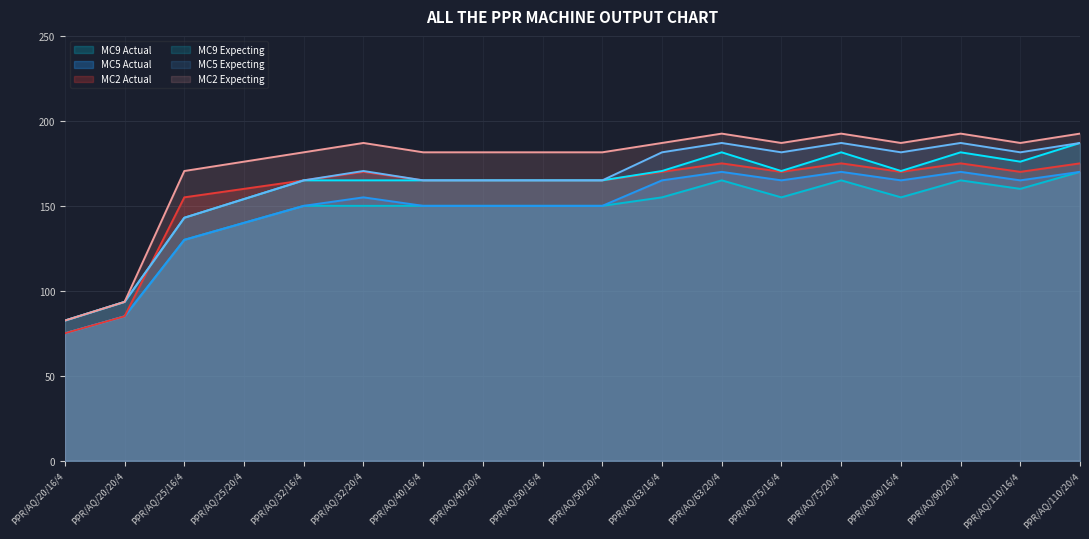

Reading left to right, transcribe all the data shown in this chart.

MC9 Actual: PPR/AQ/20/16/4=75.0	PPR/AQ/20/20/4=85.0	PPR/AQ/25/16/4=130.0	PPR/AQ/25/20/4=140.0	PPR/AQ/32/16/4=150.0	PPR/AQ/32/20/4=150.0	PPR/AQ/40/16/4=150.0	PPR/AQ/40/20/4=150.0	PPR/AQ/50/16/4=150.0	PPR/AQ/50/20/4=150.0	PPR/AQ/63/16/4=155.0	PPR/AQ/63/20/4=165.0	PPR/AQ/75/16/4=155.0	PPR/AQ/75/20/4=165.0	PPR/AQ/90/16/4=155.0	PPR/AQ/90/20/4=165.0	PPR/AQ/110/16/4=160.0	PPR/AQ/110/20/4=170.0
MC5 Actual: PPR/AQ/20/16/4=75.0	PPR/AQ/20/20/4=85.0	PPR/AQ/25/16/4=130.0	PPR/AQ/25/20/4=140.0	PPR/AQ/32/16/4=150.0	PPR/AQ/32/20/4=155.0	PPR/AQ/40/16/4=150.0	PPR/AQ/40/20/4=150.0	PPR/AQ/50/16/4=150.0	PPR/AQ/50/20/4=150.0	PPR/AQ/63/16/4=165.0	PPR/AQ/63/20/4=170.0	PPR/AQ/75/16/4=165.0	PPR/AQ/75/20/4=170.0	PPR/AQ/90/16/4=165.0	PPR/AQ/90/20/4=170.0	PPR/AQ/110/16/4=165.0	PPR/AQ/110/20/4=170.0
MC2 Actual: PPR/AQ/20/16/4=75.0	PPR/AQ/20/20/4=85.0	PPR/AQ/25/16/4=155.0	PPR/AQ/25/20/4=160.0	PPR/AQ/32/16/4=165.0	PPR/AQ/32/20/4=170.0	PPR/AQ/40/16/4=165.0	PPR/AQ/40/20/4=165.0	PPR/AQ/50/16/4=165.0	PPR/AQ/50/20/4=165.0	PPR/AQ/63/16/4=170.0	PPR/AQ/63/20/4=175.0	PPR/AQ/75/16/4=170.0	PPR/AQ/75/20/4=175.0	PPR/AQ/90/16/4=170.0	PPR/AQ/90/20/4=175.0	PPR/AQ/110/16/4=170.0	PPR/AQ/110/20/4=175.0
MC9 Expecting: PPR/AQ/20/16/4=82.5	PPR/AQ/20/20/4=93.5	PPR/AQ/25/16/4=143.0	PPR/AQ/25/20/4=154.0	PPR/AQ/32/16/4=165.0	PPR/AQ/32/20/4=165.0	PPR/AQ/40/16/4=165.0	PPR/AQ/40/20/4=165.0	PPR/AQ/50/16/4=165.0	PPR/AQ/50/20/4=165.0	PPR/AQ/63/16/4=170.5	PPR/AQ/63/20/4=181.5	PPR/AQ/75/16/4=170.5	PPR/AQ/75/20/4=181.5	PPR/AQ/90/16/4=170.5	PPR/AQ/90/20/4=181.5	PPR/AQ/110/16/4=176.0	PPR/AQ/110/20/4=187.0
MC5 Expecting: PPR/AQ/20/16/4=82.5	PPR/AQ/20/20/4=93.5	PPR/AQ/25/16/4=143.0	PPR/AQ/25/20/4=154.0	PPR/AQ/32/16/4=165.0	PPR/AQ/32/20/4=170.5	PPR/AQ/40/16/4=165.0	PPR/AQ/40/20/4=165.0	PPR/AQ/50/16/4=165.0	PPR/AQ/50/20/4=165.0	PPR/AQ/63/16/4=181.5	PPR/AQ/63/20/4=187.0	PPR/AQ/75/16/4=181.5	PPR/AQ/75/20/4=187.0	PPR/AQ/90/16/4=181.5	PPR/AQ/90/20/4=187.0	PPR/AQ/110/16/4=181.5	PPR/AQ/110/20/4=187.0
MC2 Expecting: PPR/AQ/20/16/4=82.5	PPR/AQ/20/20/4=93.5	PPR/AQ/25/16/4=170.5	PPR/AQ/25/20/4=176.0	PPR/AQ/32/16/4=181.5	PPR/AQ/32/20/4=187.0	PPR/AQ/40/16/4=181.5	PPR/AQ/40/20/4=181.5	PPR/AQ/50/16/4=181.5	PPR/AQ/50/20/4=181.5	PPR/AQ/63/16/4=187.0	PPR/AQ/63/20/4=192.5	PPR/AQ/75/16/4=187.0	PPR/AQ/75/20/4=192.5	PPR/AQ/90/16/4=187.0	PPR/AQ/90/20/4=192.5	PPR/AQ/110/16/4=187.0	PPR/AQ/110/20/4=192.5